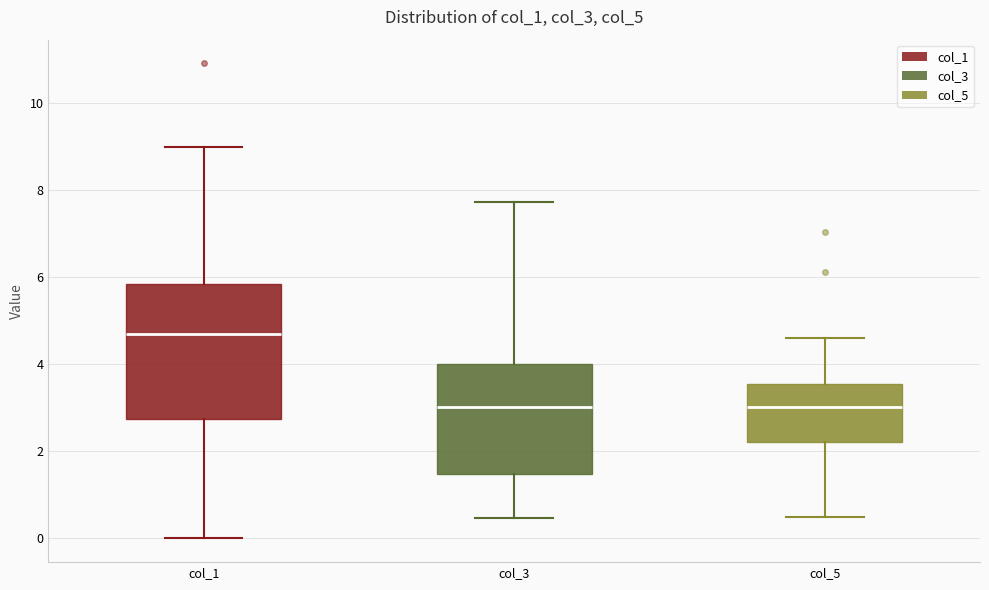

Reading left to right, read every box against the y-axis: the position of its median line, the range the box covers, and the ends of its whiskers. The values are not printed on the chart, so give them approximately, as read against the axis.

col_1: median 4.6, box 2.8 to 5.8, whiskers 0.0 to 9.0
col_3: median 3.0, box 1.4 to 4.0, whiskers 0.4 to 7.8
col_5: median 3.0, box 2.2 to 3.6, whiskers 0.6 to 4.6